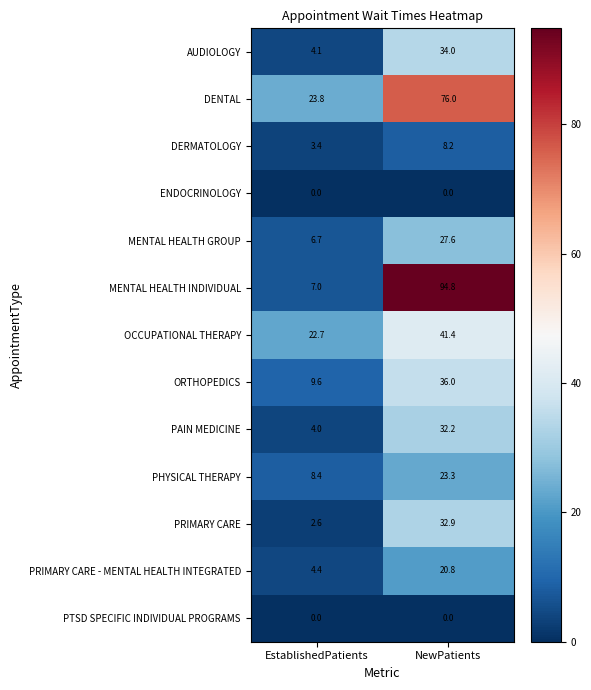

The DERMATOLOGY series shows 8.2 at NewPatients. True or false?

True